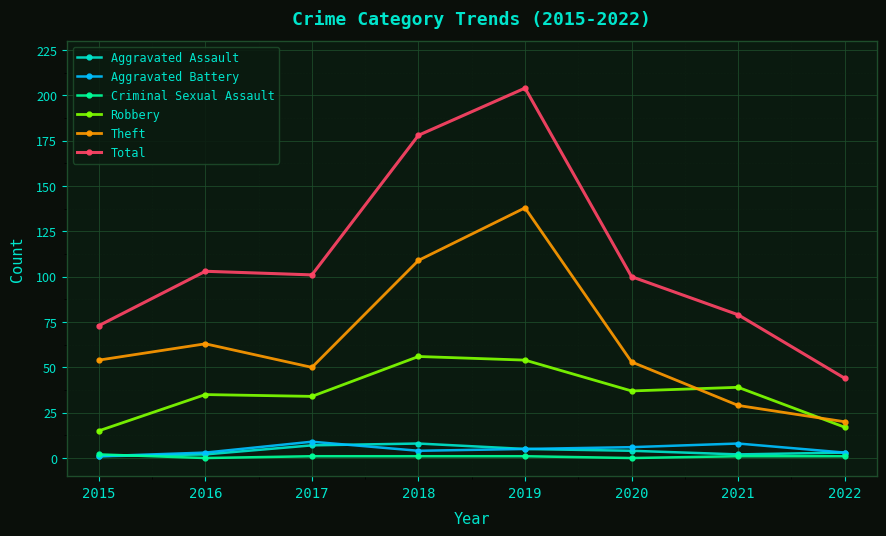

Does the chart have visible grid lines?

Yes